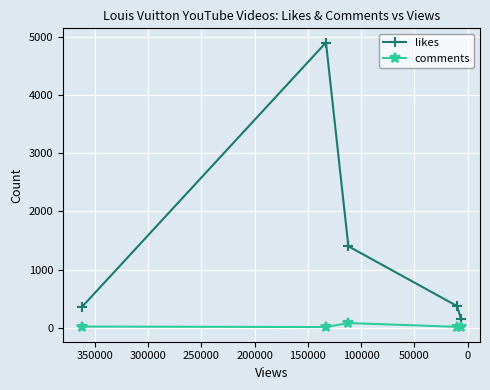

What is the value of the likes point at the 3rd from the left?

1400